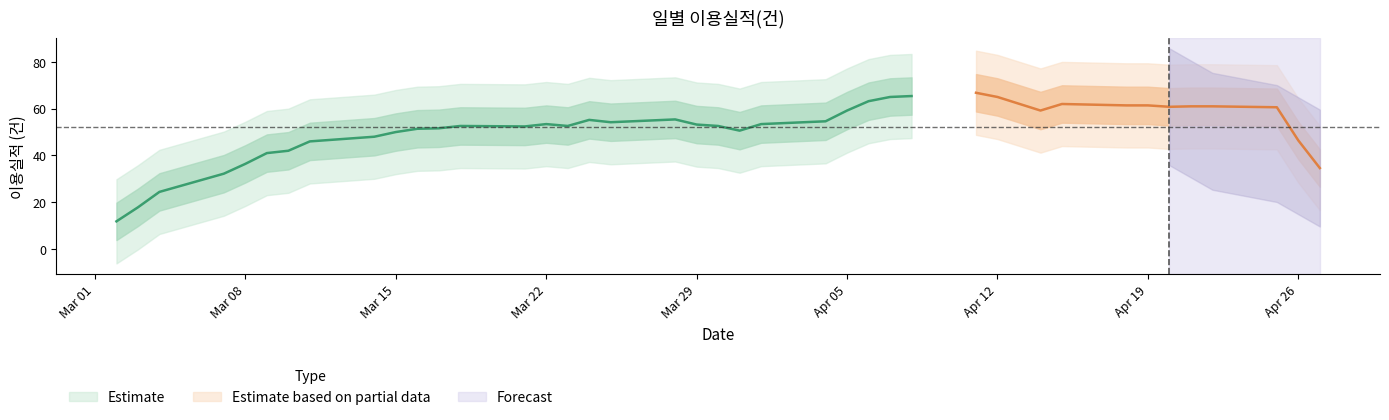

What is the difference between the values at 2016-04-08 and 2016-04-05?

8